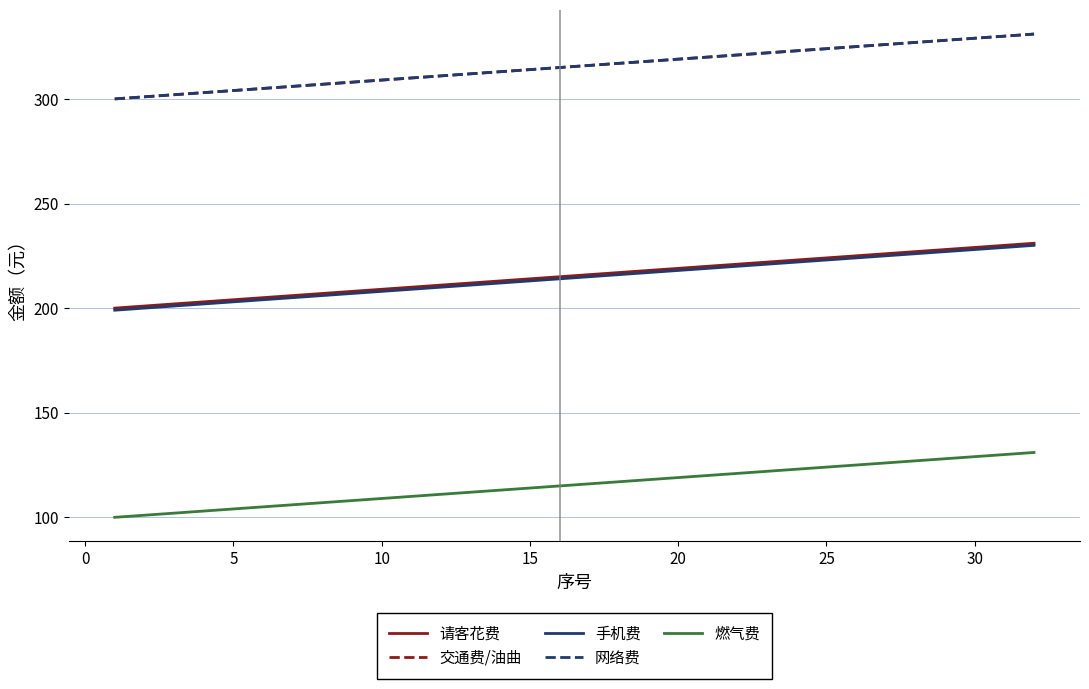

Is this an area chart (filled region under the line)?

No